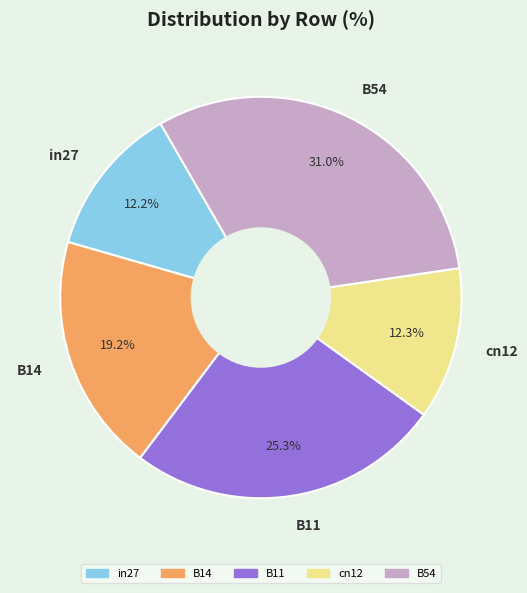

Which has a higher value, B14 or cn12?

B14